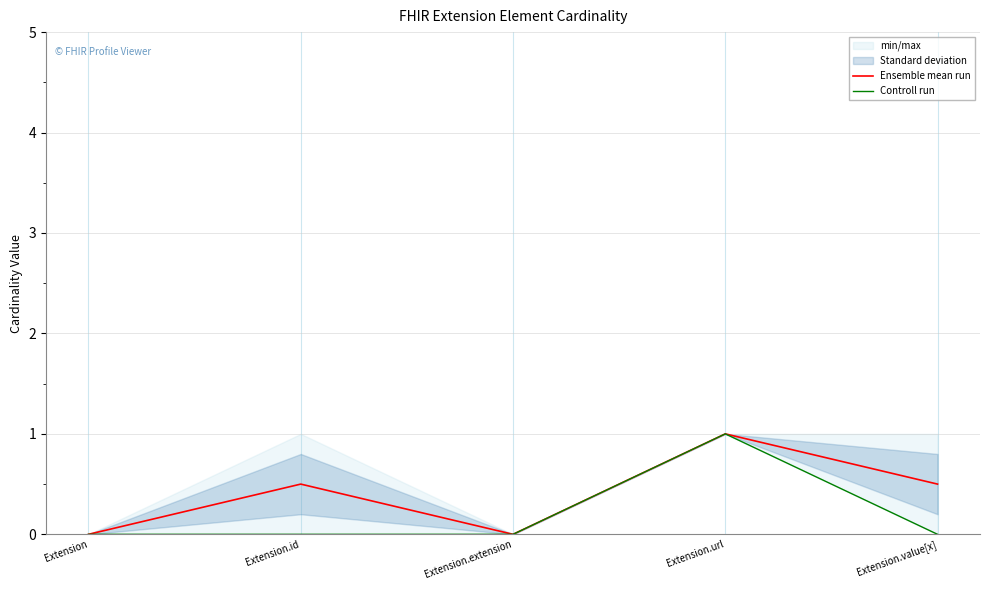

Does the chart display data point markers on the line(s)?

No